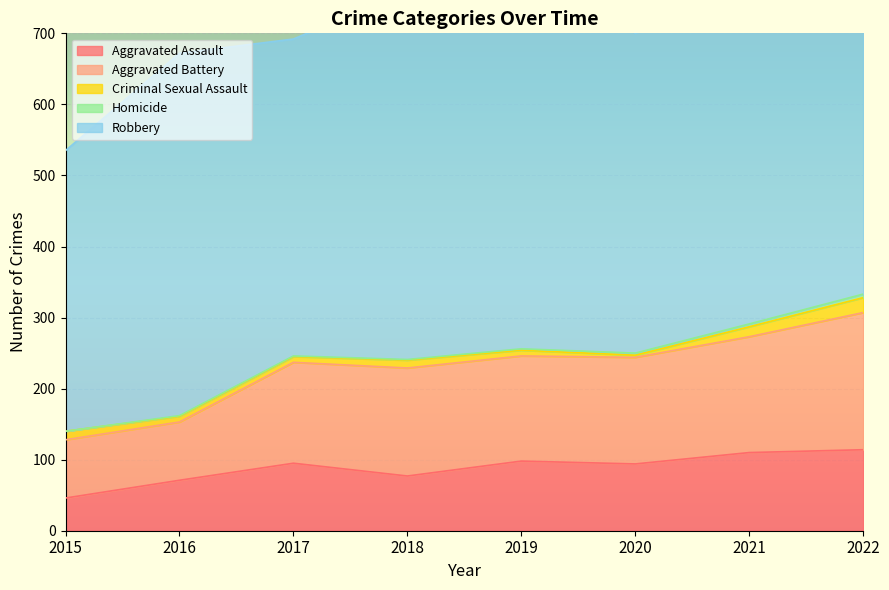

How many Homicide values are between 1 and 4?

6